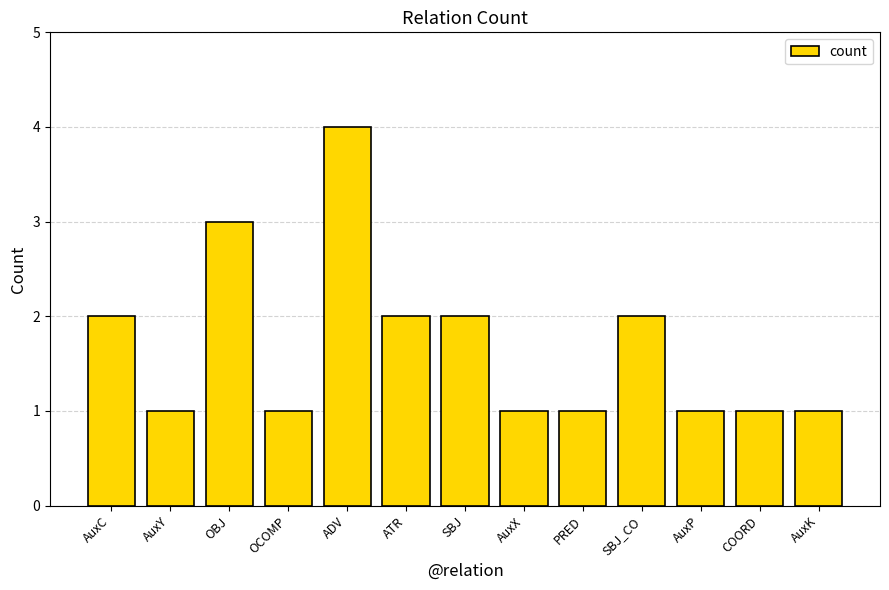

What is the ratio of the value at AuxK to the value at AuxP?

1.0